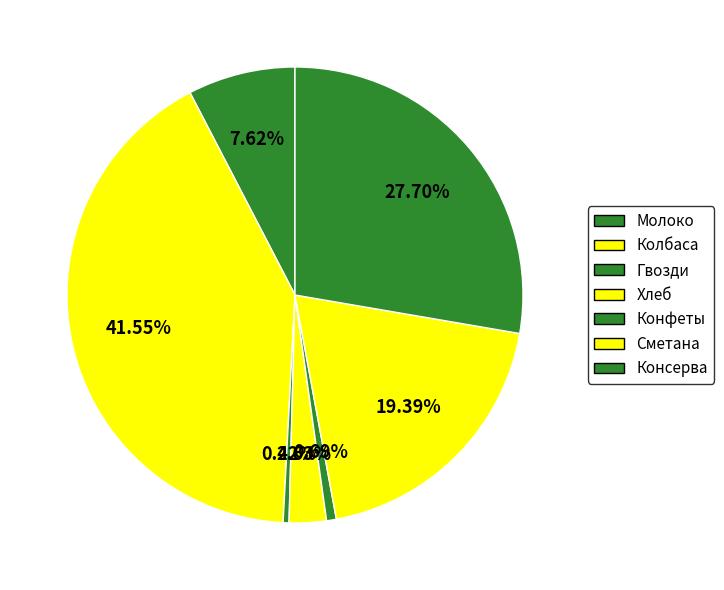

How many segments does this pie chart have?

7